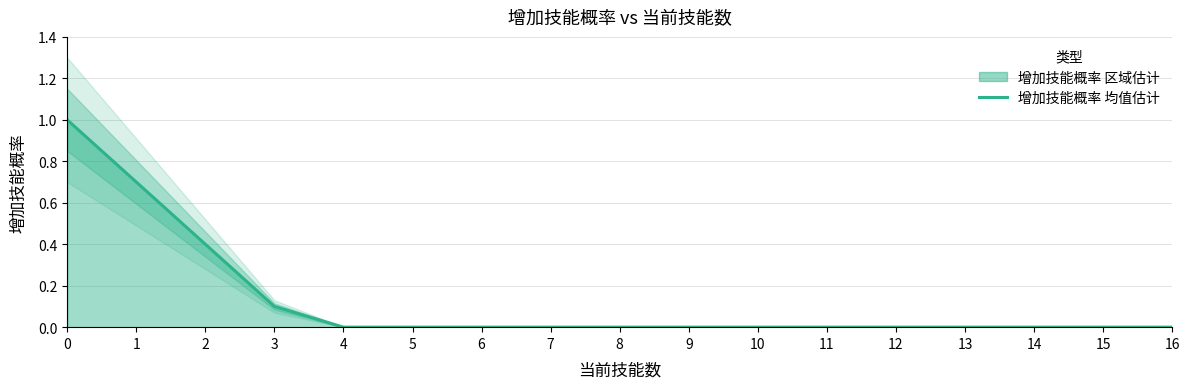

Reading left to right, extract all data points from this chart.

0=1.0	1=0.7	2=0.4	3=0.1	4=0.0	5=0.0	6=0.0	7=0.0	8=0.0	9=0.0	10=0.0	11=0.0	12=0.0	13=0.0	14=0.0	15=0.0	16=0.0